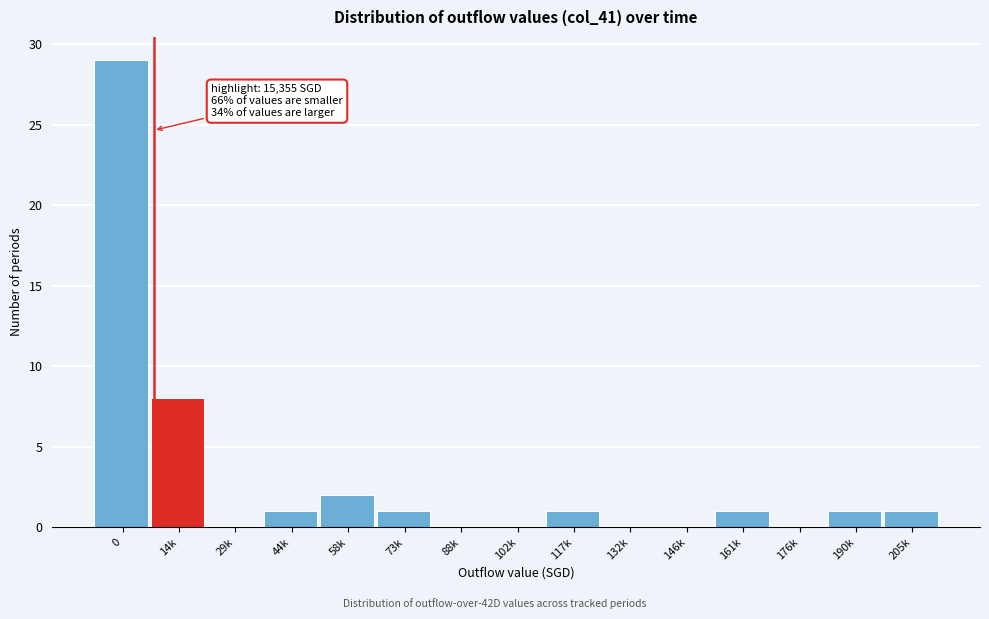

Reading left to right, what are all the values shown in this chart?

0=29	14k=8	29k=0	44k=1	58k=2	73k=1	88k=0	102k=0	117k=1	132k=0	146k=0	161k=1	176k=0	190k=1	205k=1